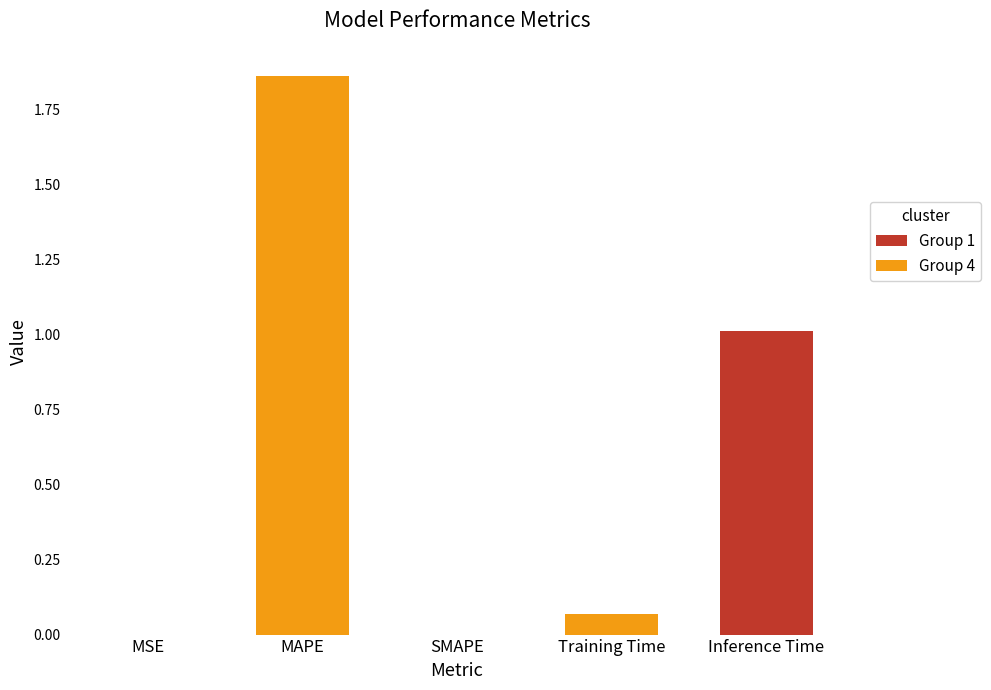

Which has a higher value, MAPE or MSE?

MAPE